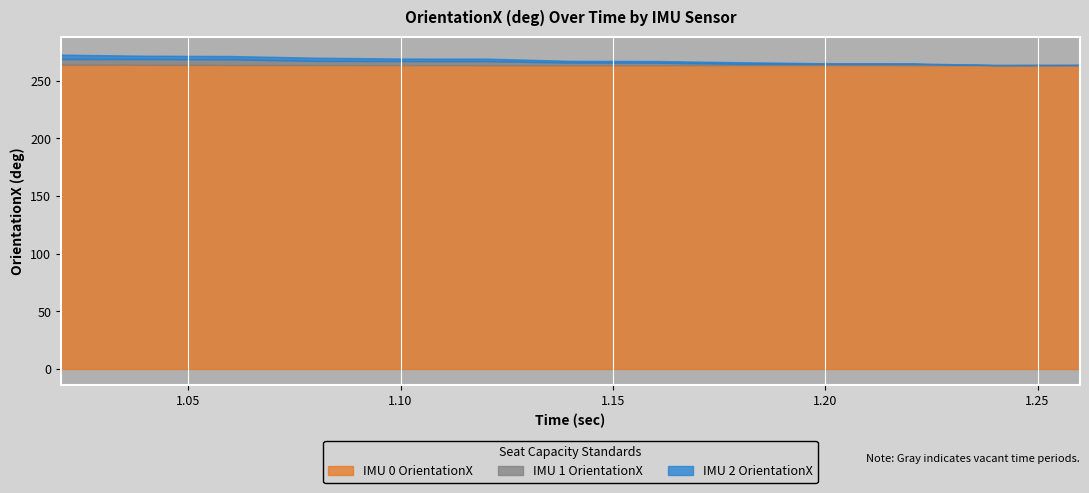

At which label does IMUNo_0_OrientationX reach its minimum?

1.12